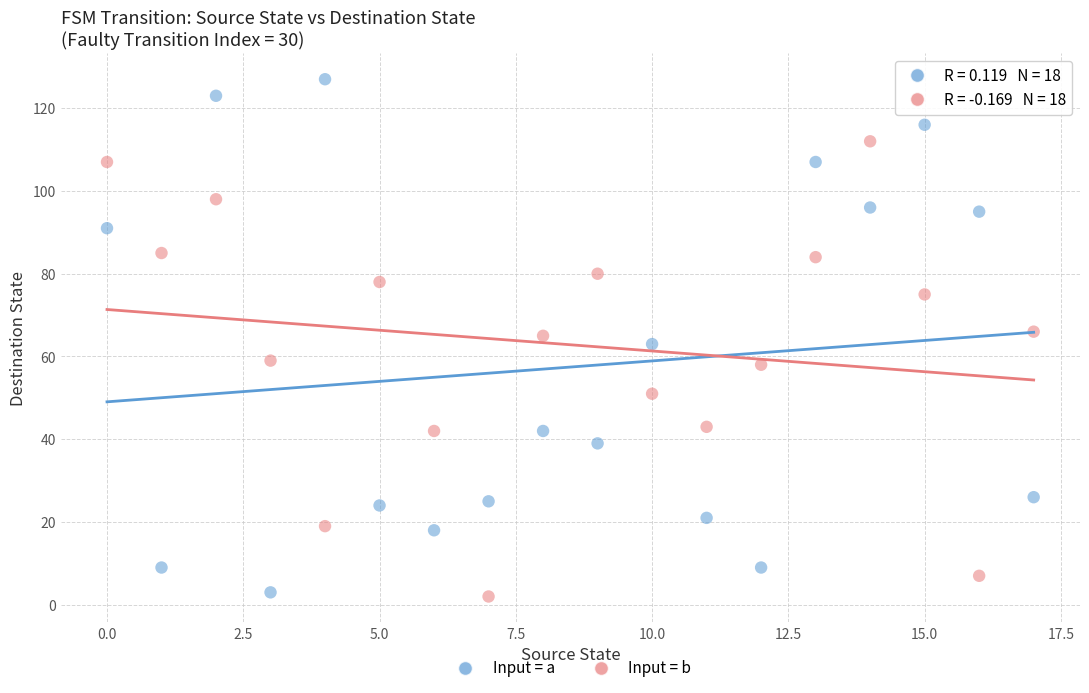

Count the number of points in this scatter plot.

36